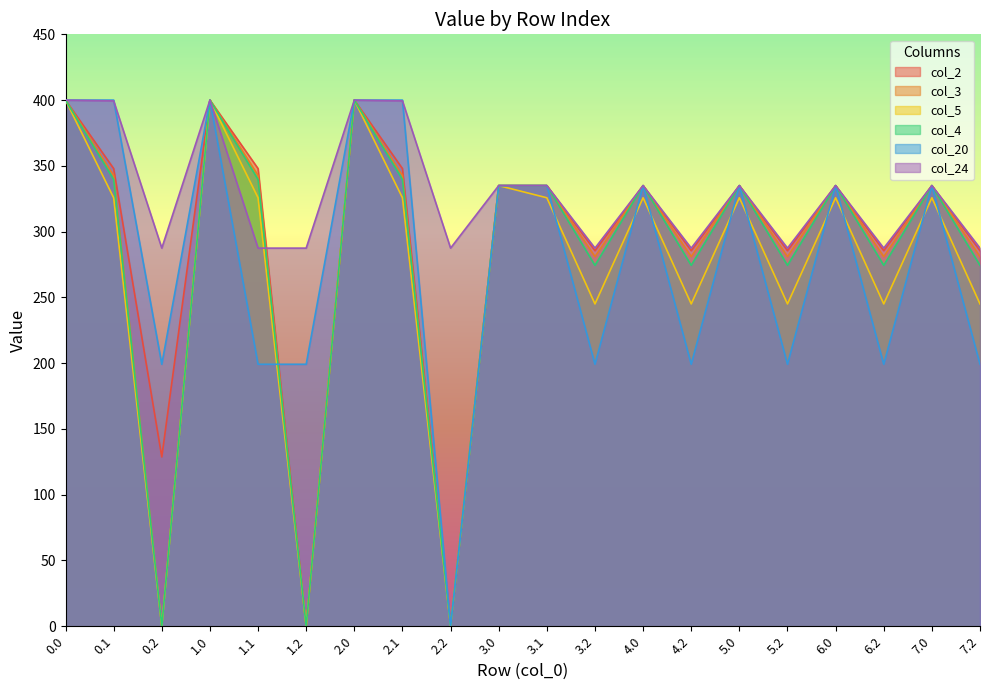

In col_4, how many points are lower than both neighbors (excluding endpoints)?

7